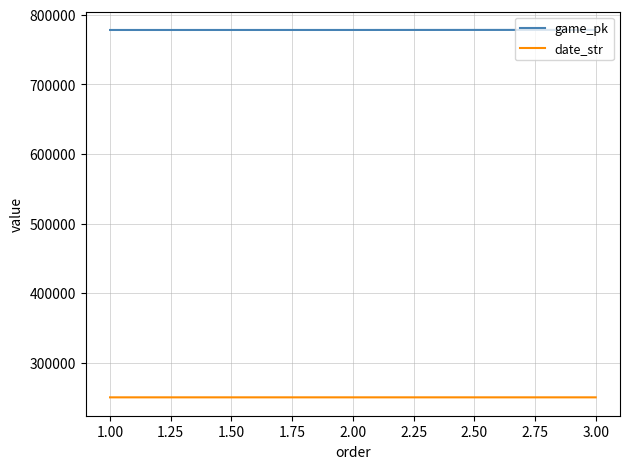

The value of date_str at 3.00 is 425028. True or false?

False